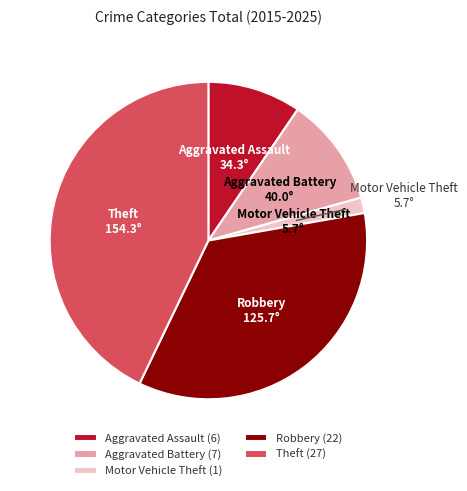

Count the number of slices in the pie.

5